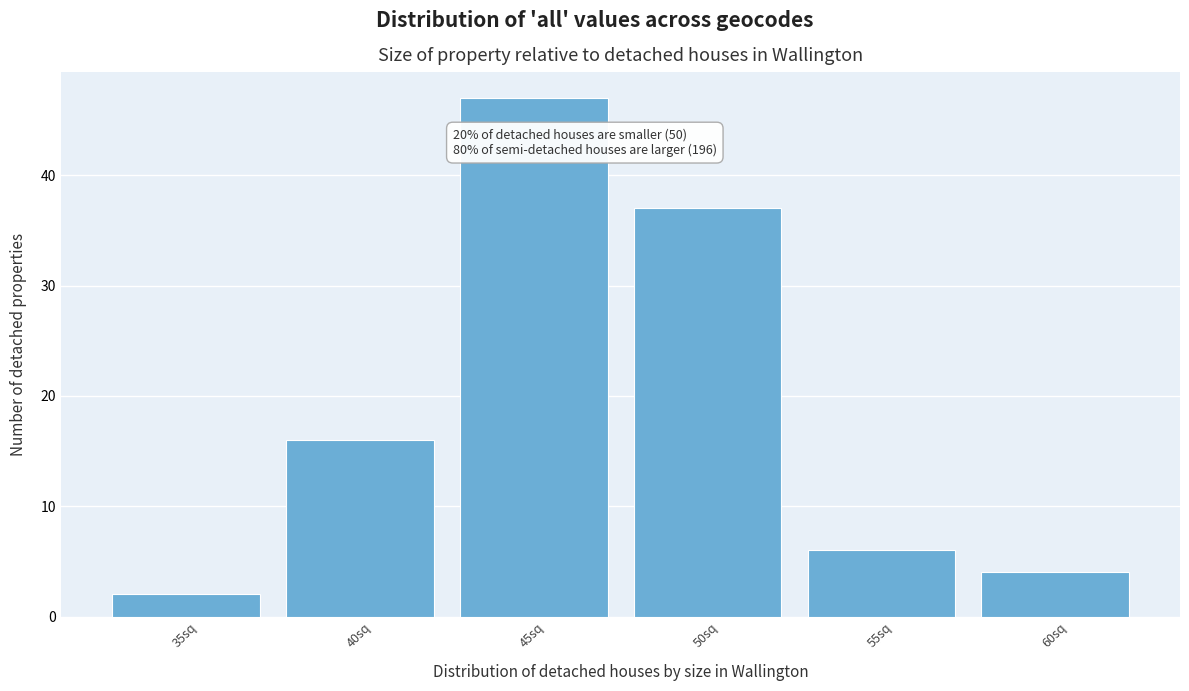

Reading right to left, what are all the values shown in this chart?

4	6	37	47	16	2